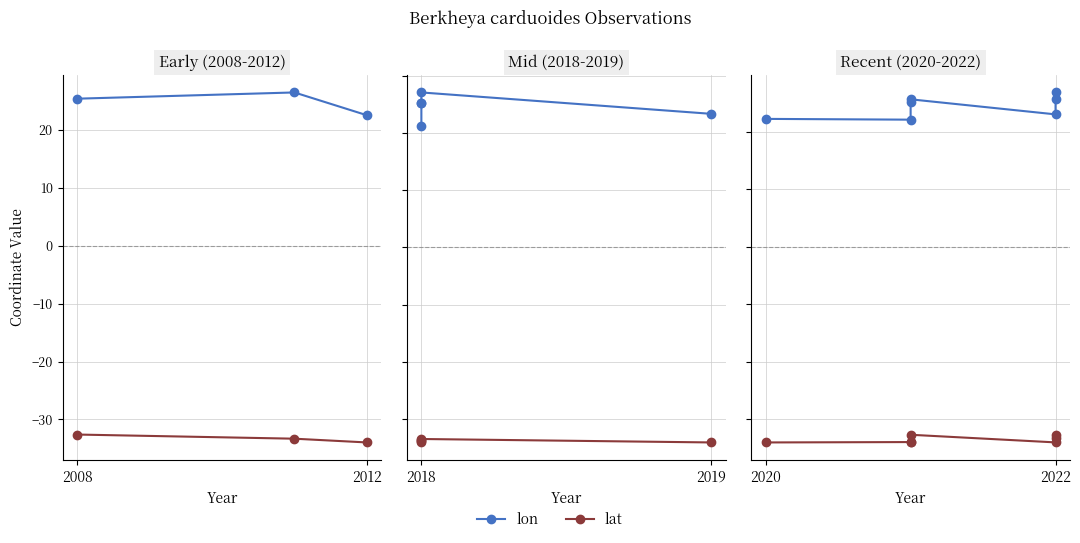

In lat, how many points are lower than both neighbors (excluding endpoints)?

1